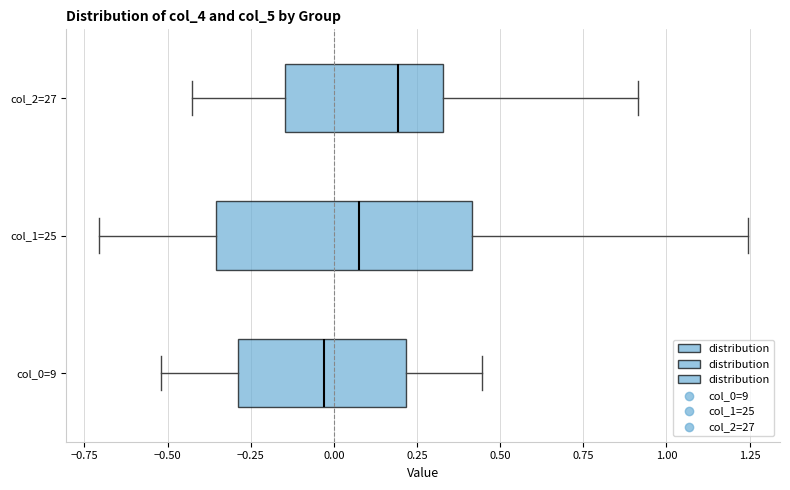

Comparing the boxes themselves (not the whiskers), which one is the widest?

col_1=25